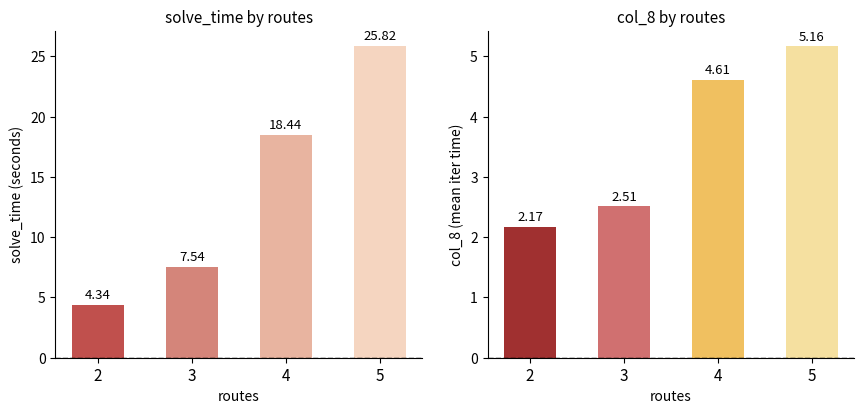

How many data points does each series have?

4